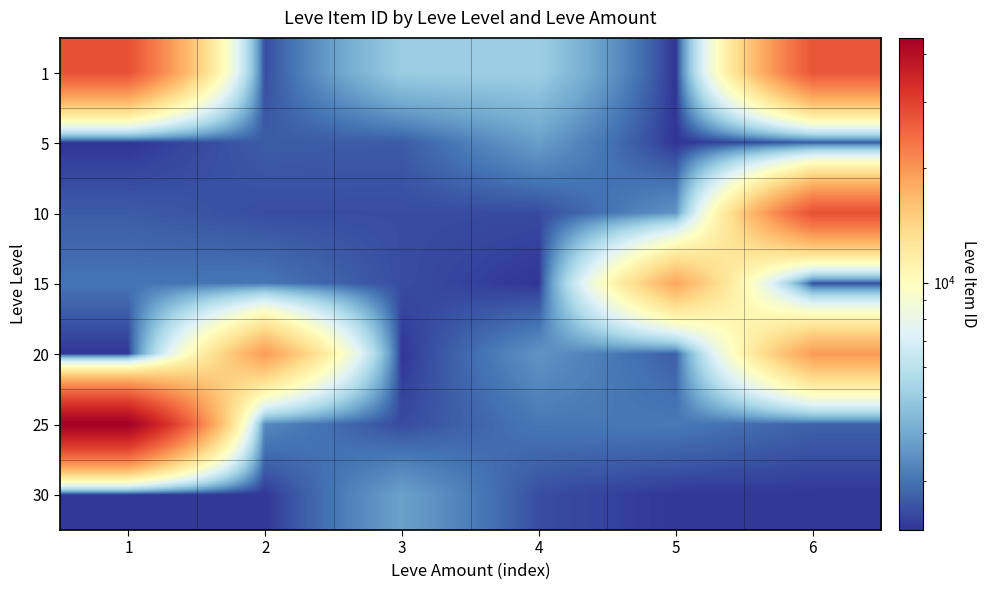

At how many categories does at least one series exceed 37571?

1